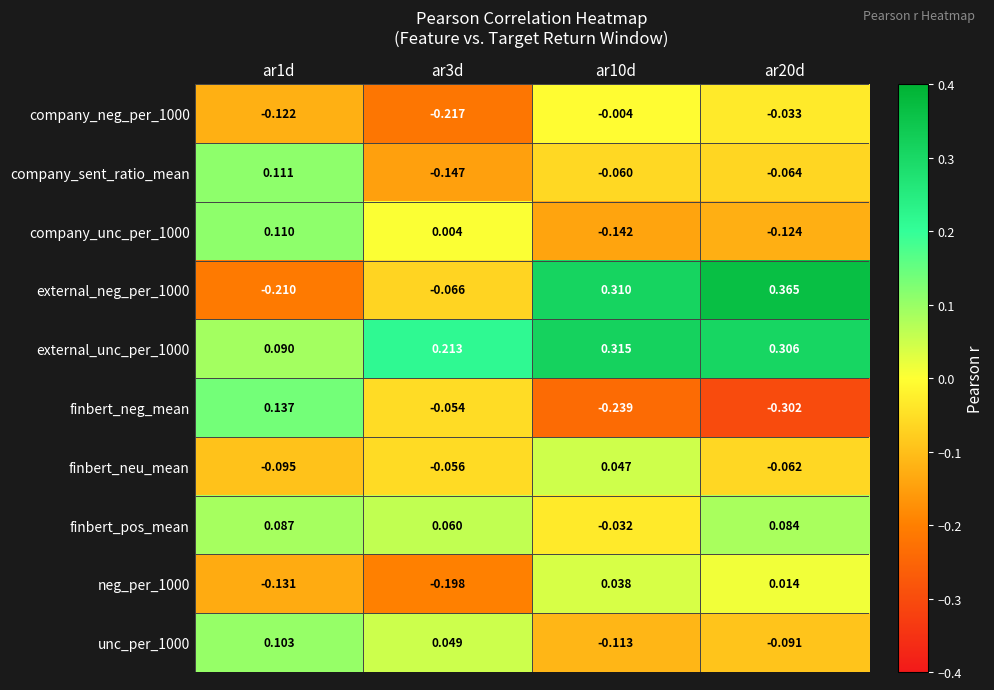

Is the value of finbert_pos_mean at ar20d greater than the value of finbert_neu_mean at ar3d?

Yes